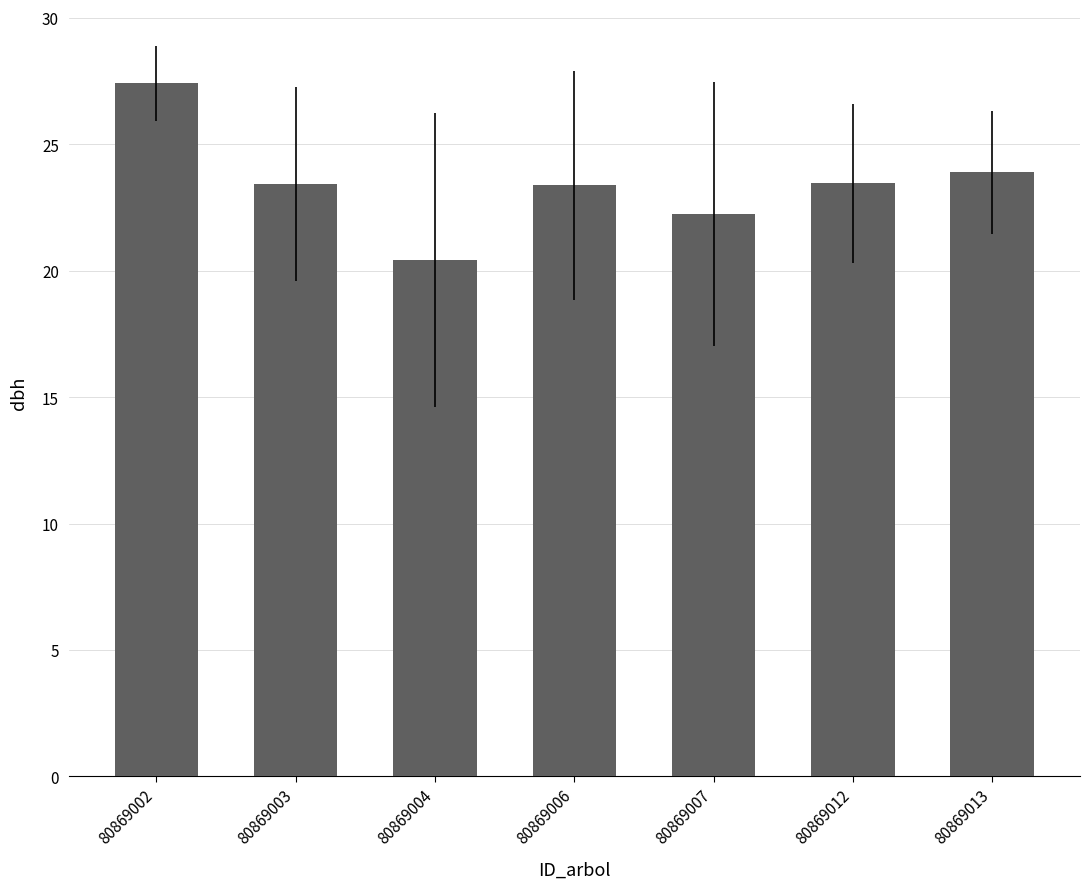

How many bars are there in total?

7